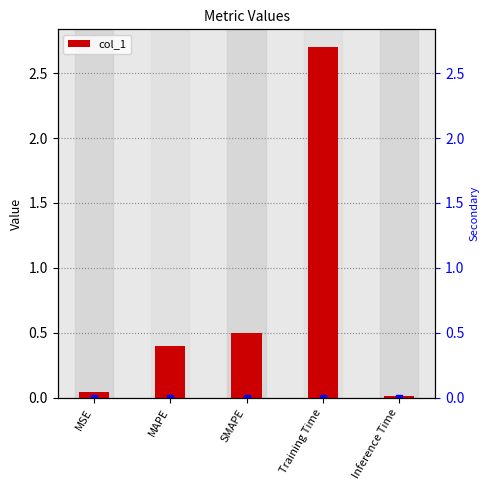

Reading left to right, what are all the values shown in this chart?

MSE=0.0	MAPE=0.4	SMAPE=0.5	Training Time=2.7	Inference Time=0.0